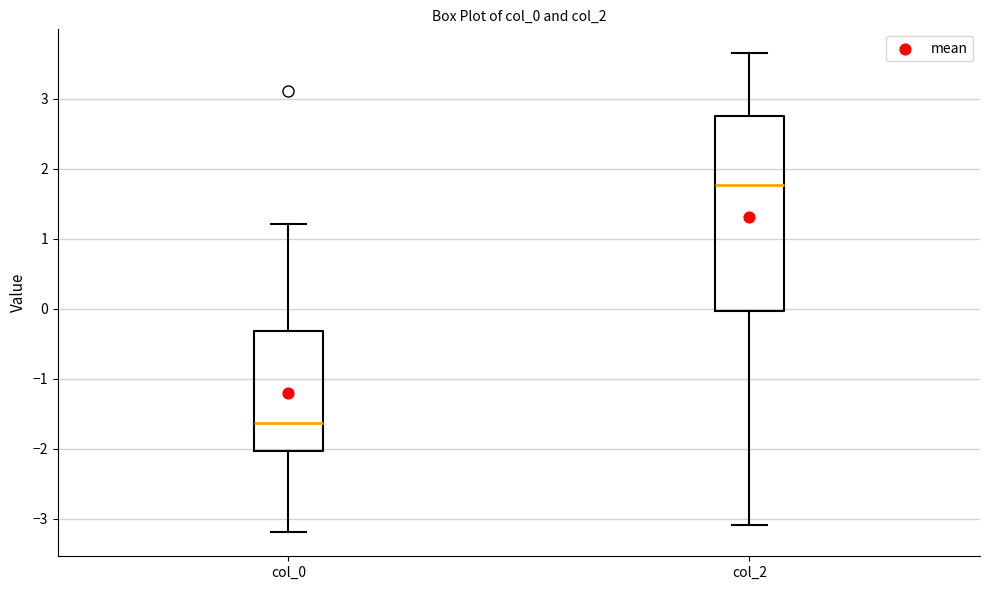

Comparing the boxes themselves (not the whiskers), which one is the tallest?

col_2